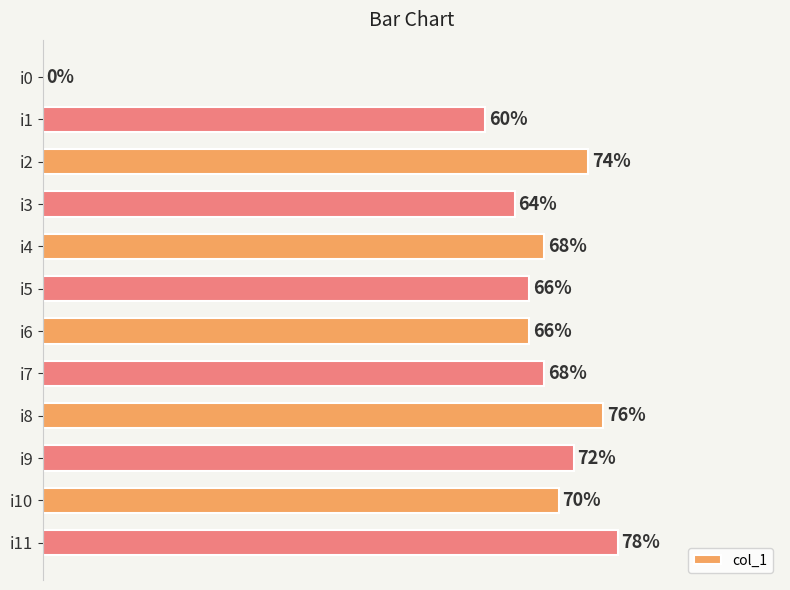

Between i4 and i8, which is larger?

i8